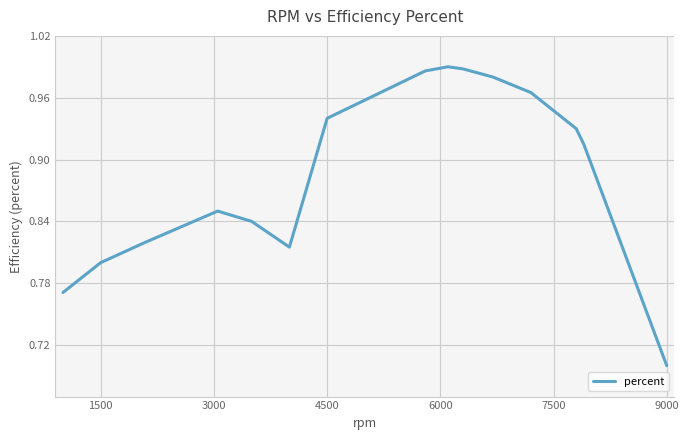

What is the minimum value shown in the chart?

0.7